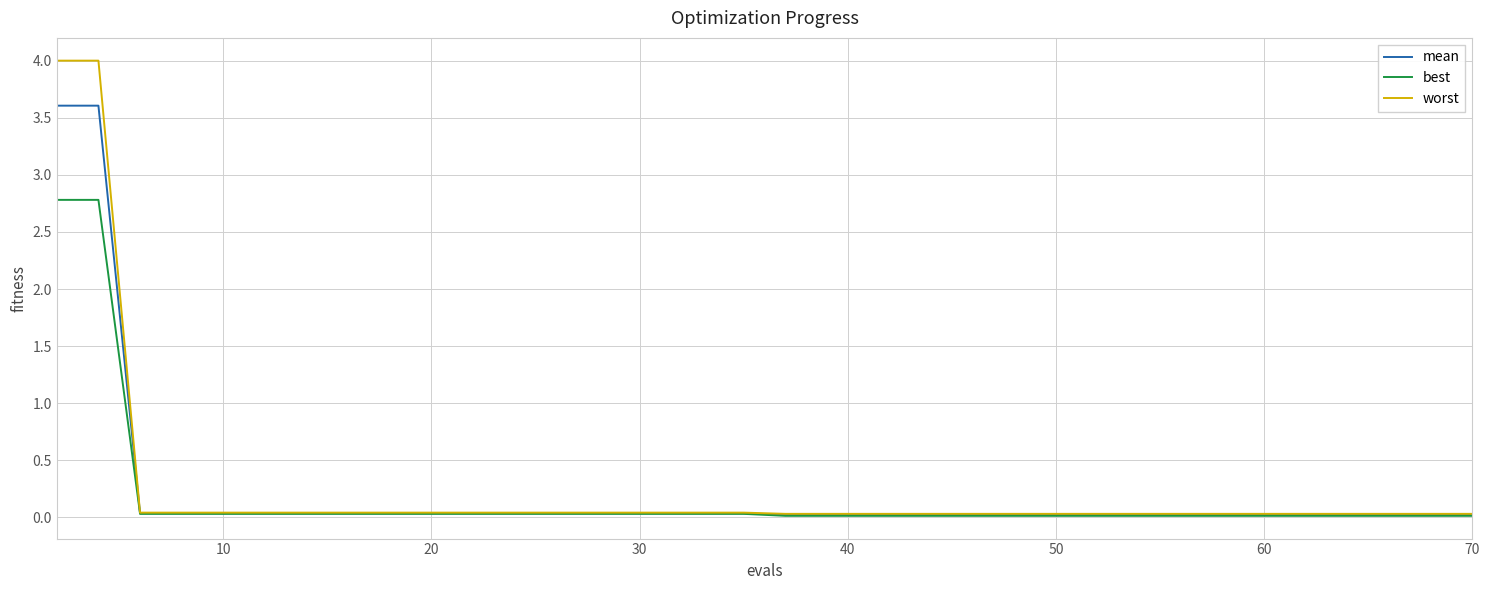

List the series in order of their peak value, lowest first.

best, mean, worst